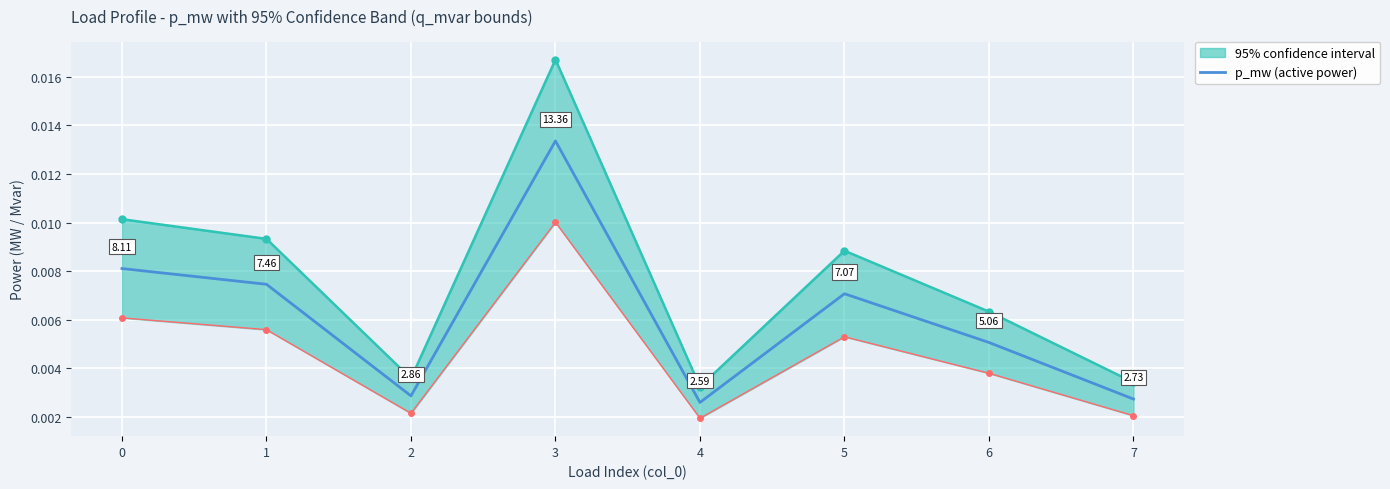

Where is the first local minimum?

2